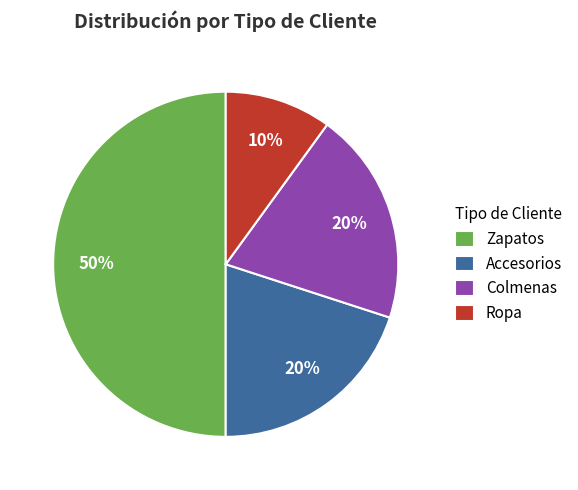

Combined, do Ropa and Accesorios account for over 50%?

No